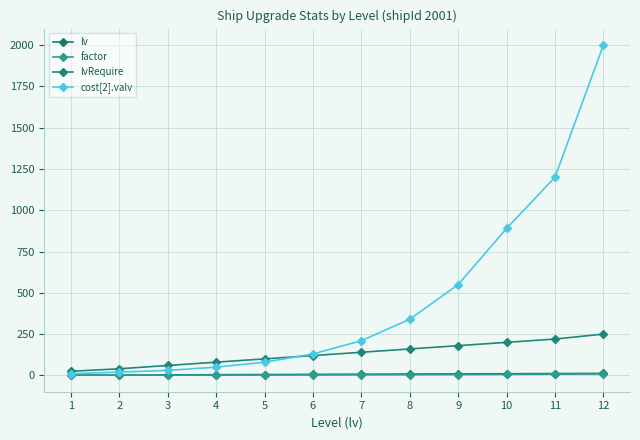

How many lines are shown in the chart?

4